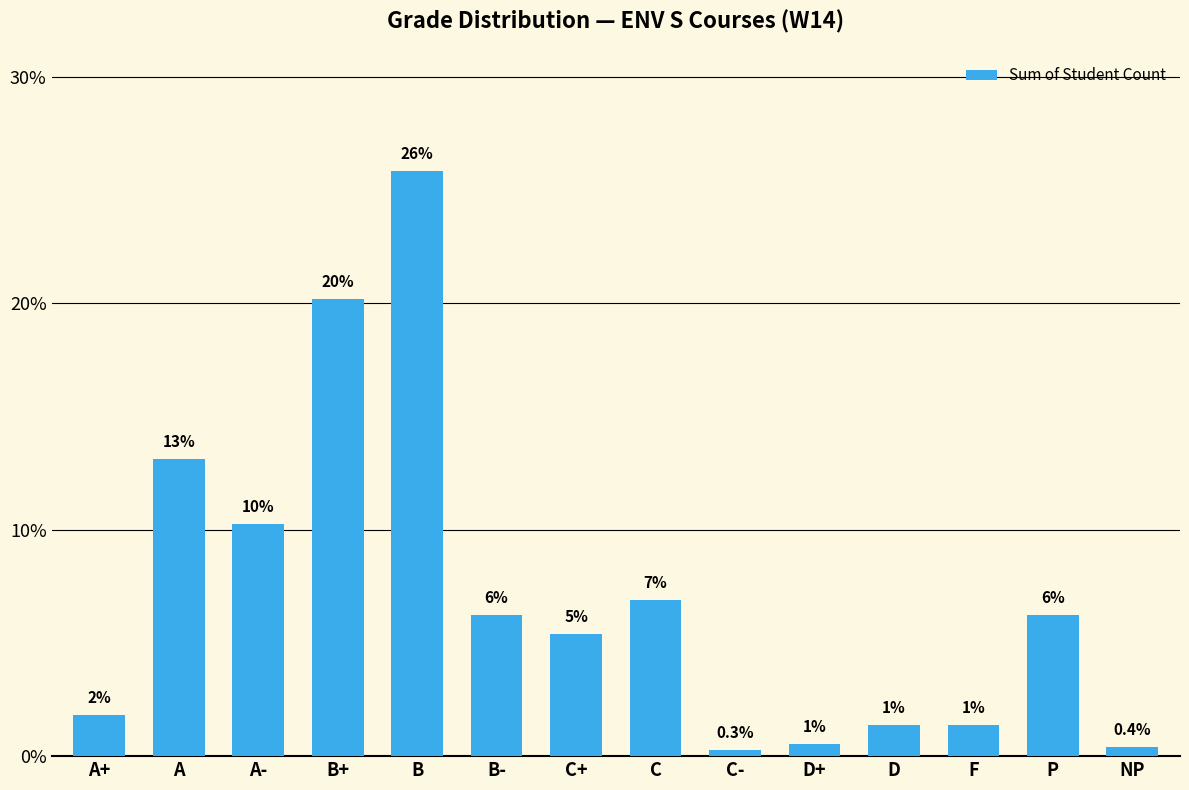

The value at B is 8.7. True or false?

False